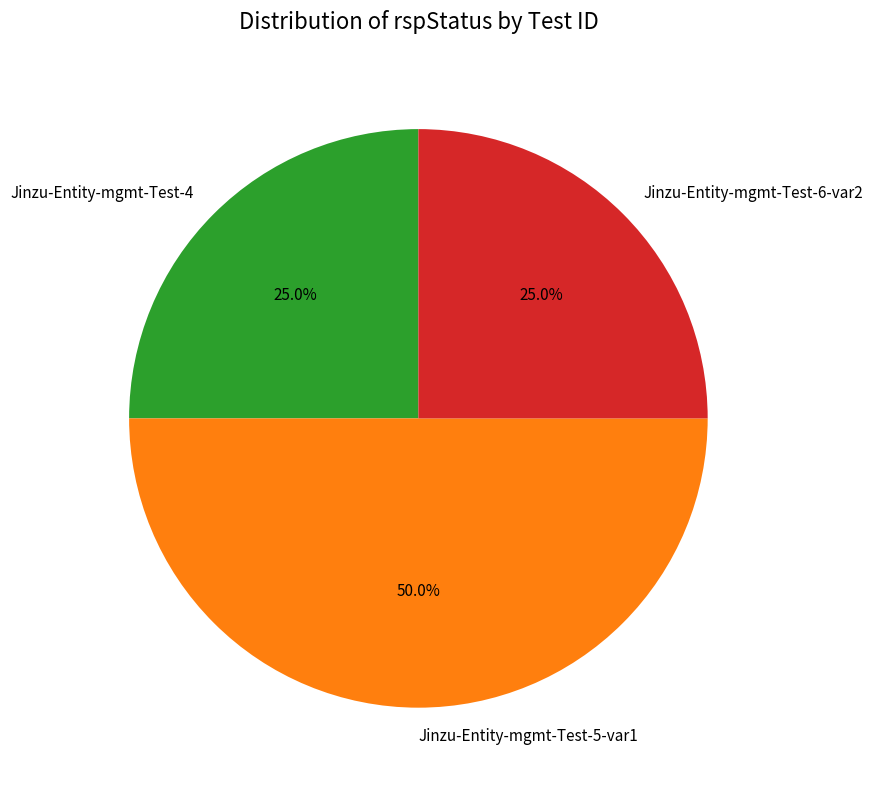

To the nearest percent, what is the average slice percentage?

33%